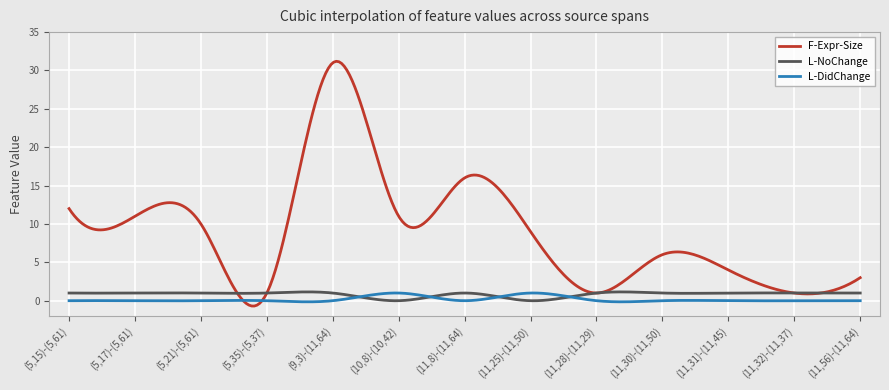

What is the maximum value for L-NoChange?

1.1